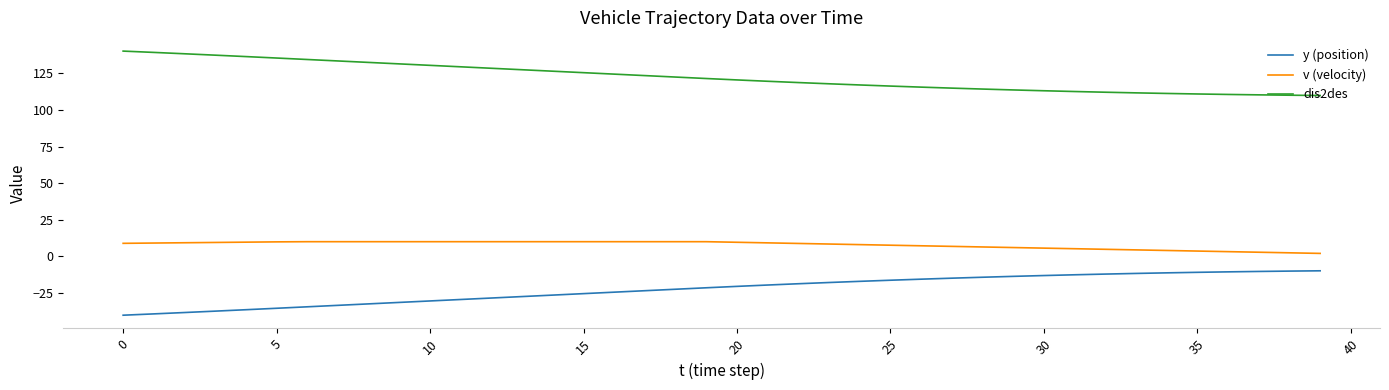

List the series in order of their overall mean, highest first.

dis2des, v (velocity), y (position)